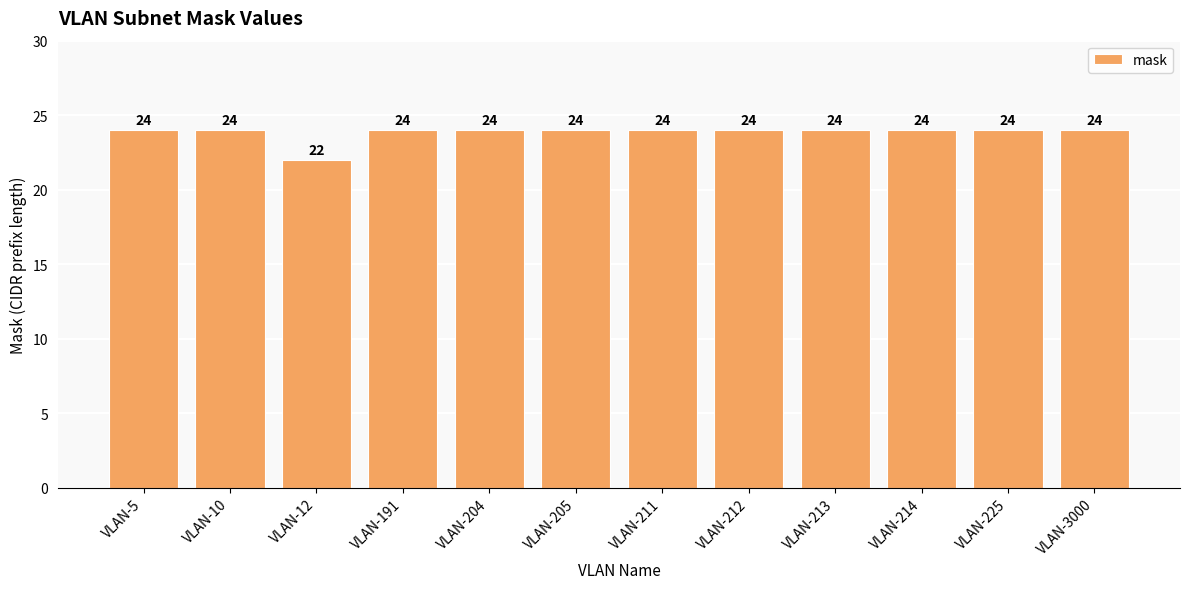

Which label corresponds to the smallest value in the chart?

VLAN-12